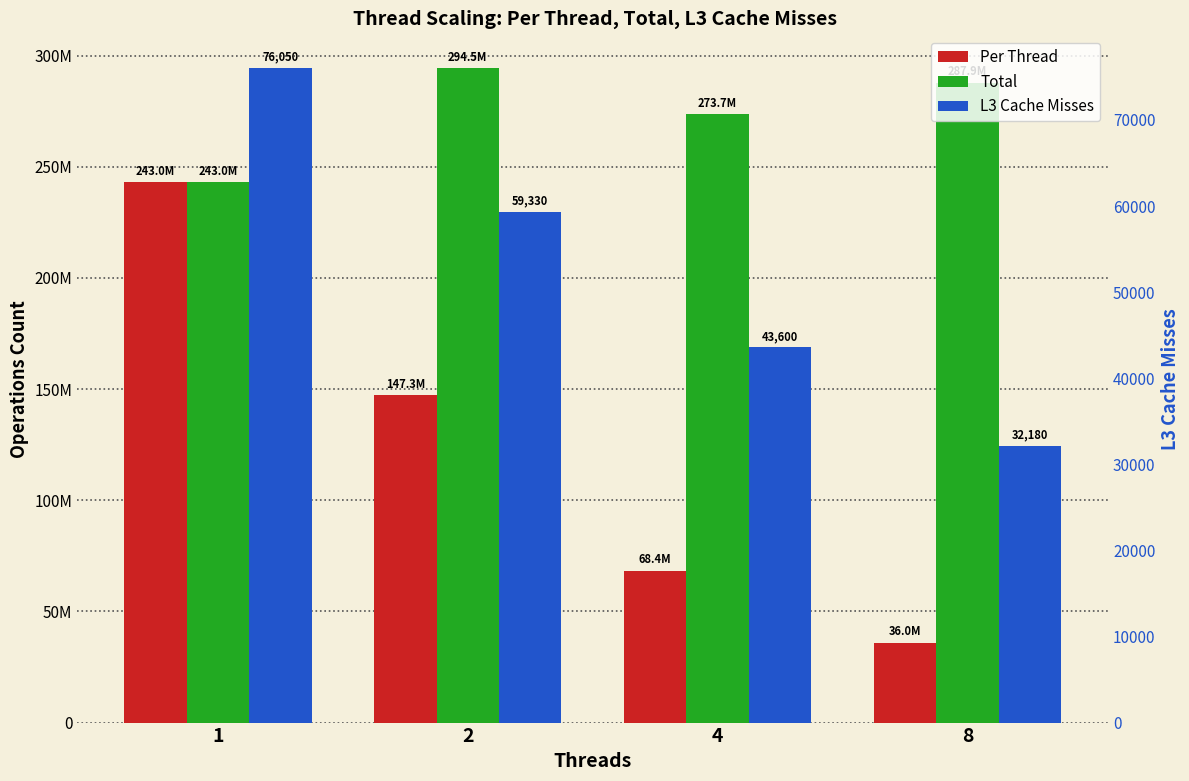

Is it true that L3 Cache Misses equals 44011 at 8?

False